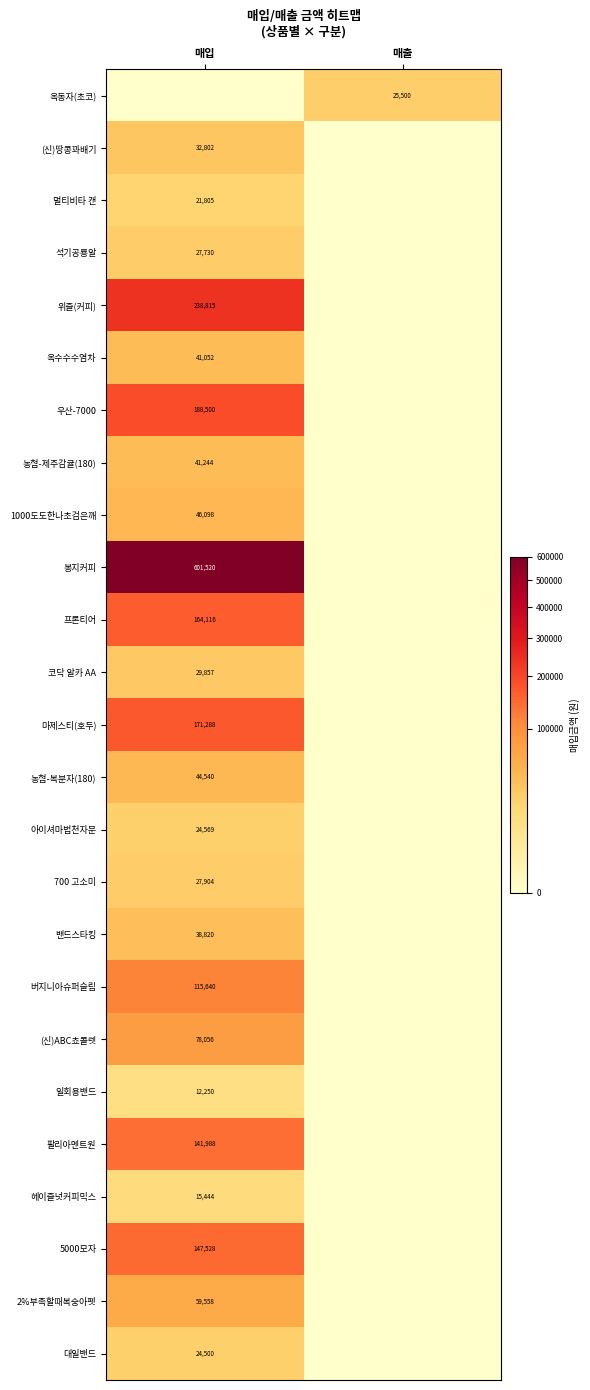

What is the maximum value shown in the chart?

601520